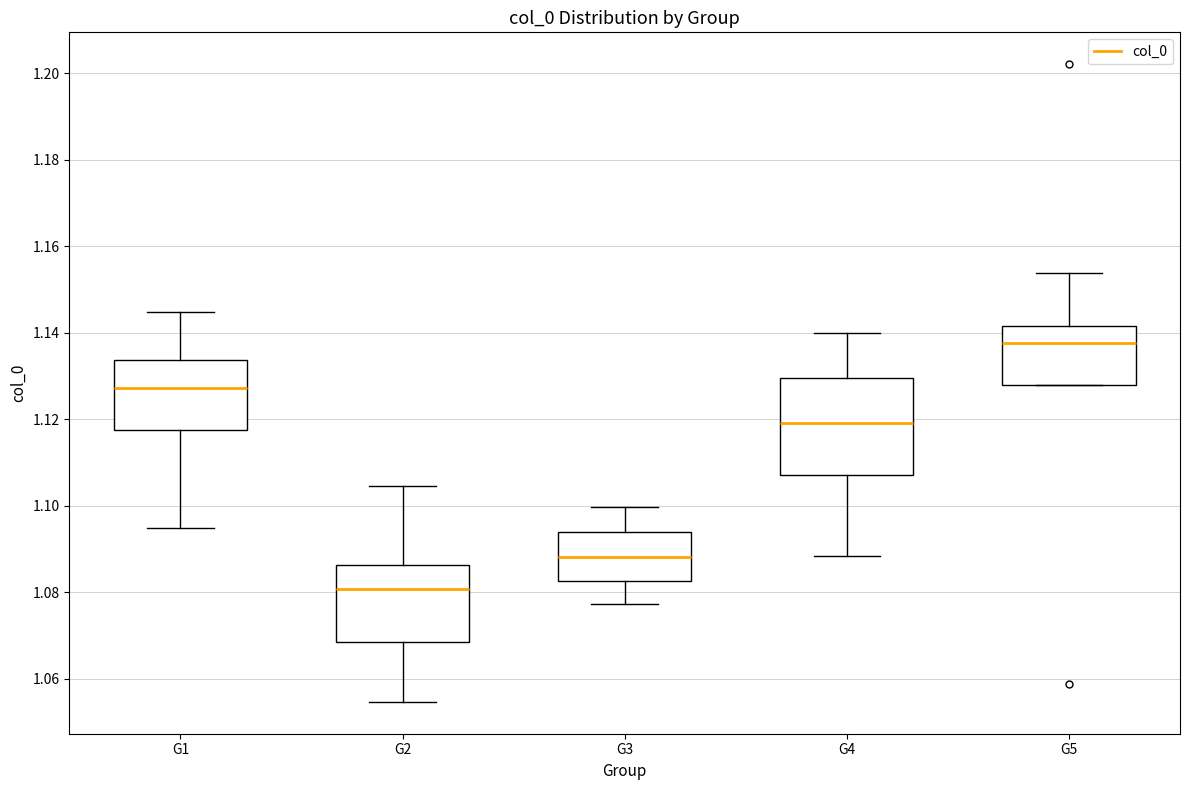

Reading left to right, transcribe this box plot: for each box, give where its median line is, the range the box spans, and where its two whiskers end, as read against the y-axis. The values are not printed on the chart, so give them approximately, as read against the axis.

G1: median 1.128, box 1.118 to 1.134, whiskers 1.094 to 1.144
G2: median 1.080, box 1.068 to 1.086, whiskers 1.054 to 1.104
G3: median 1.088, box 1.082 to 1.094, whiskers 1.078 to 1.100
G4: median 1.120, box 1.106 to 1.130, whiskers 1.088 to 1.140
G5: median 1.138, box 1.128 to 1.142, whiskers 1.128 to 1.154